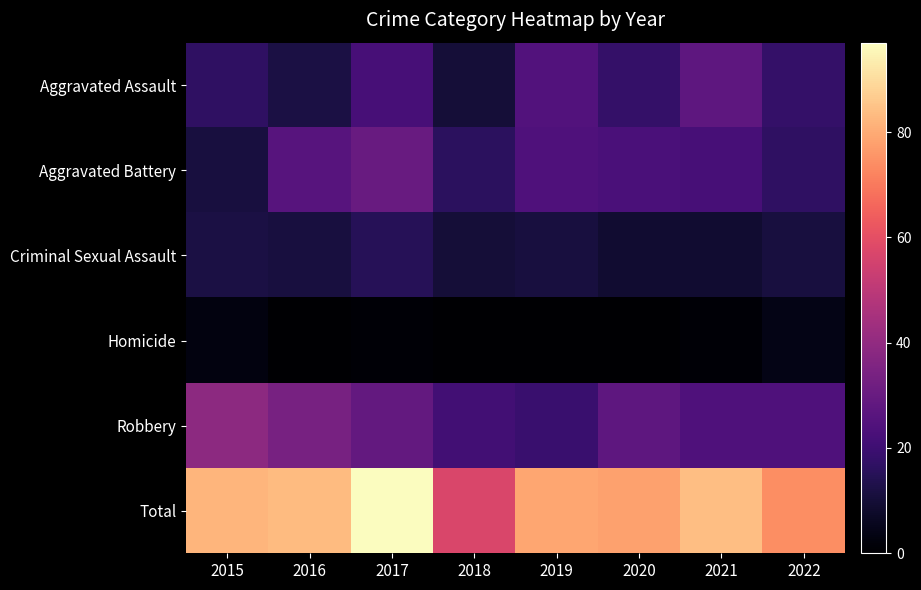

At how many categories does at least one series exceed 61?

7